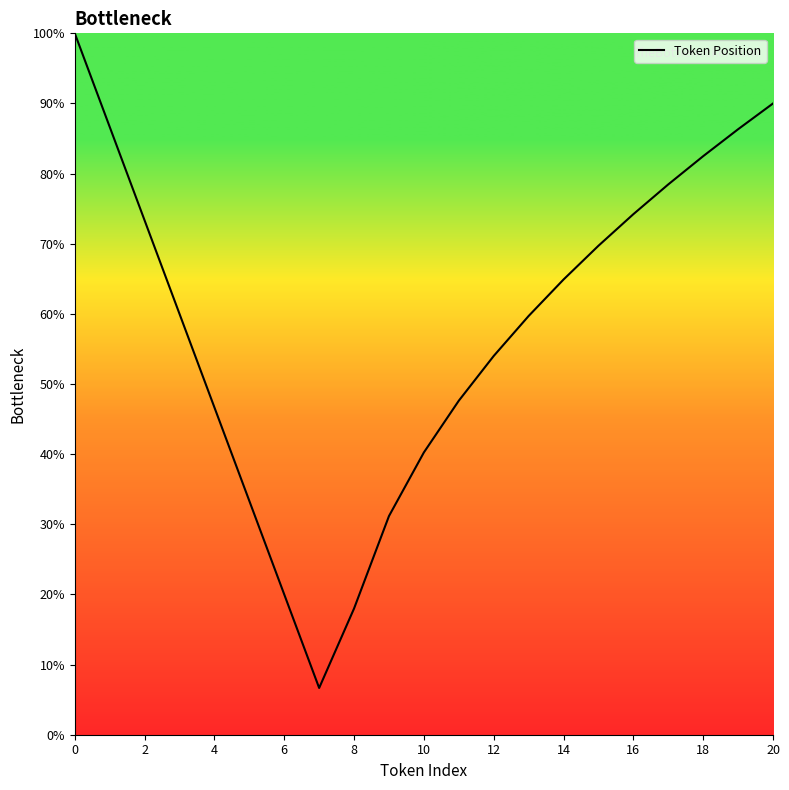

What is the difference between the maximum and minimum values?

93.3